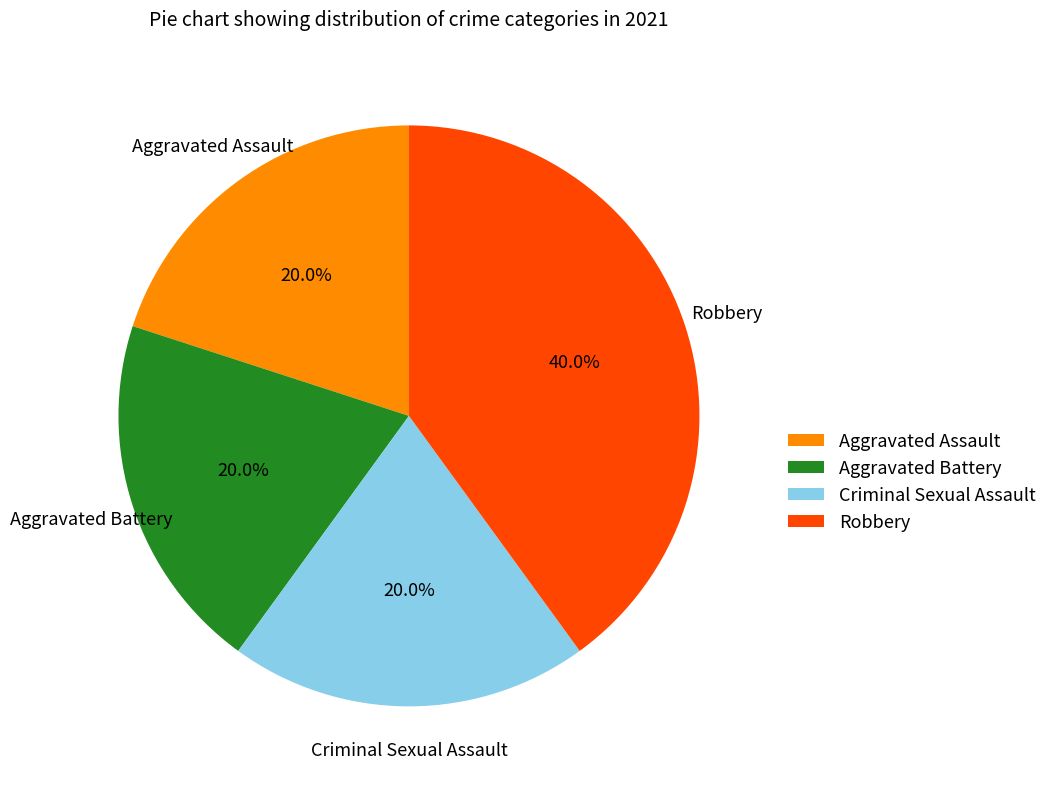

What is the largest slice in the pie chart?

Robbery